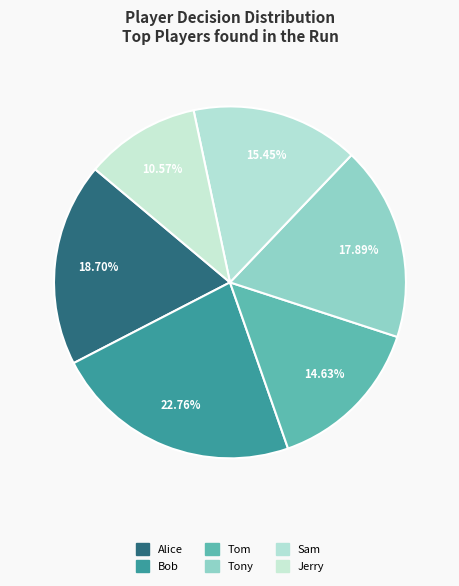

What is the smallest slice in the pie chart?

Jerry